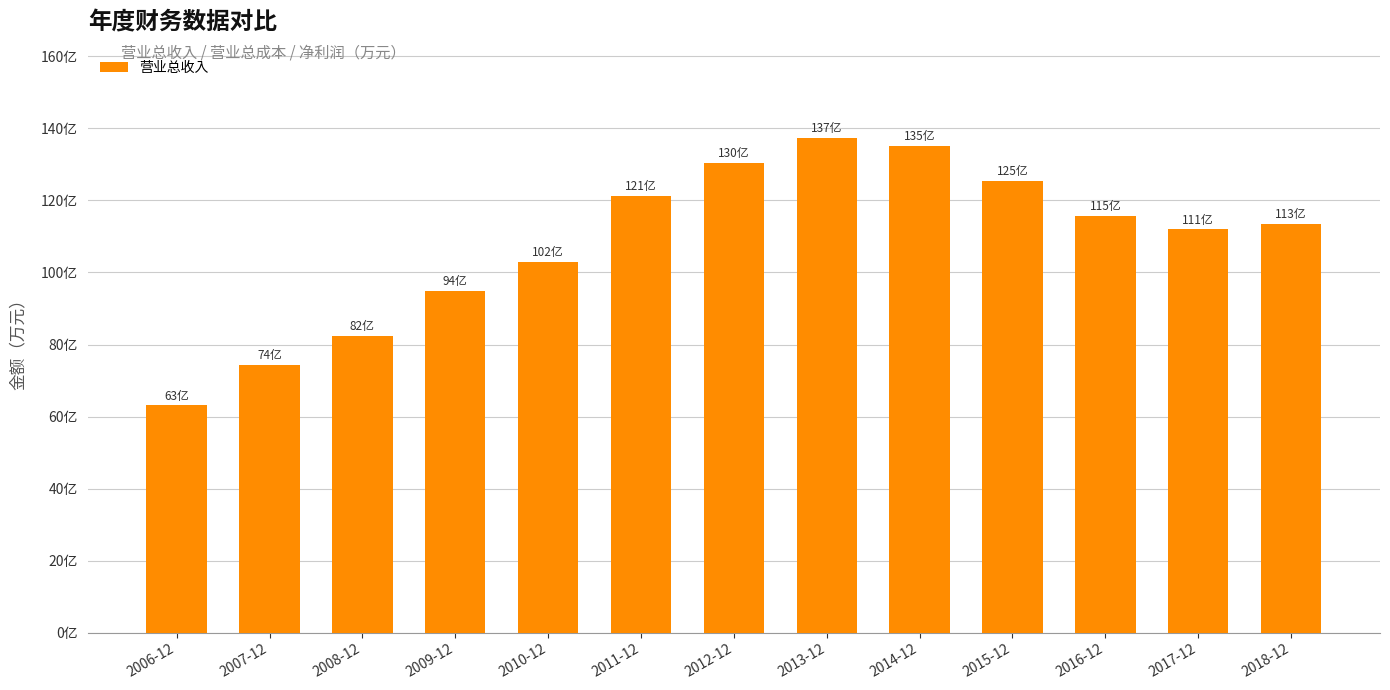

List the labels in order of value, largest first.

2013-12, 2014-12, 2012-12, 2015-12, 2011-12, 2016-12, 2018-12, 2017-12, 2010-12, 2009-12, 2008-12, 2007-12, 2006-12